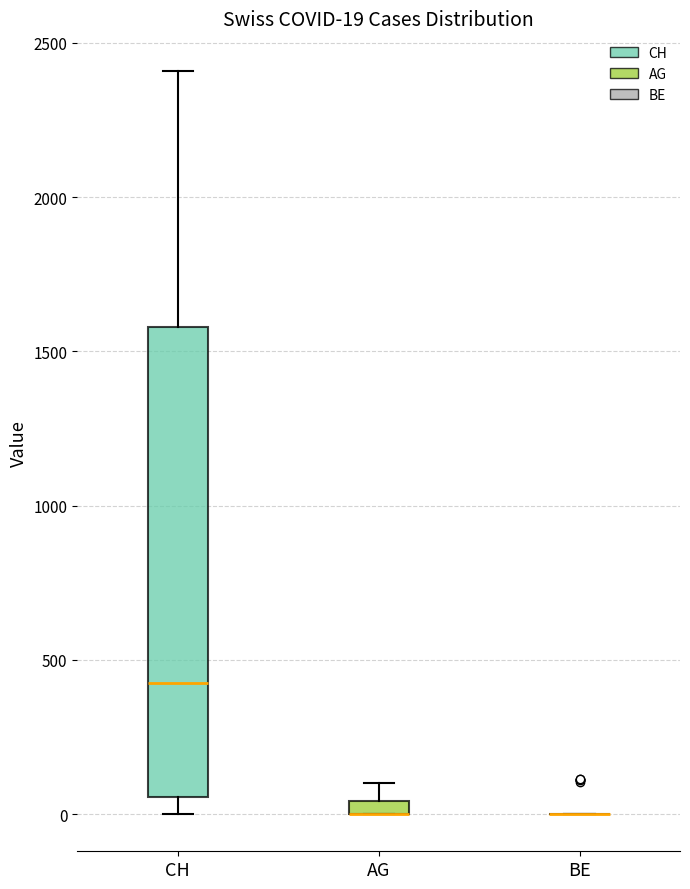

Comparing the boxes themselves (not the whiskers), which one is the tallest?

CH